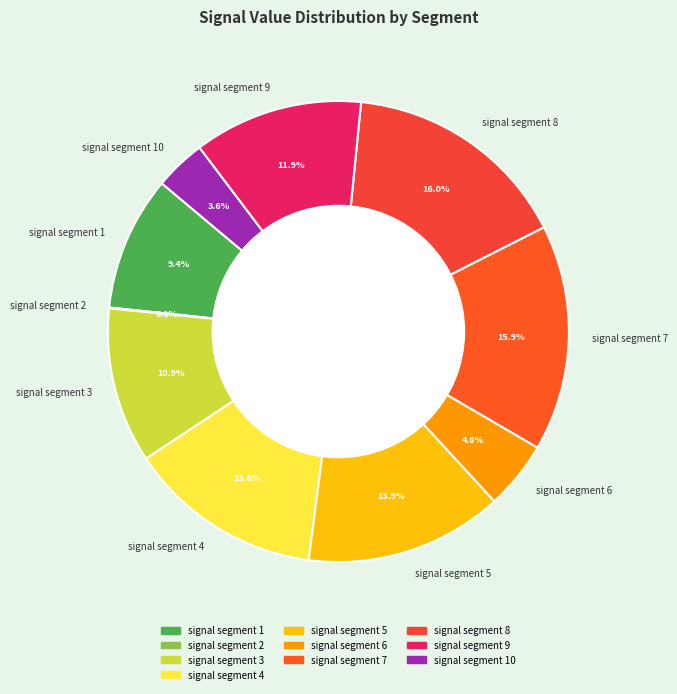

Is there a majority slice in this chart?

No